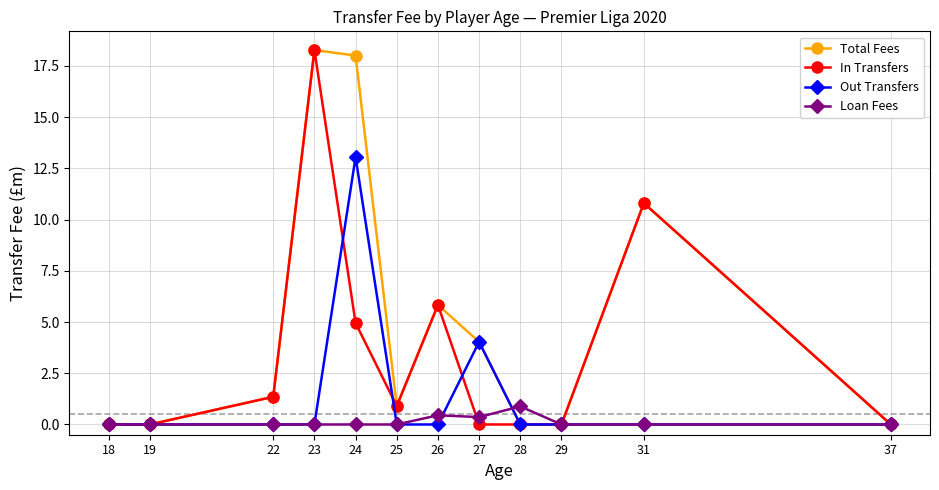

Which series has the largest total across all categories?

Total Fees